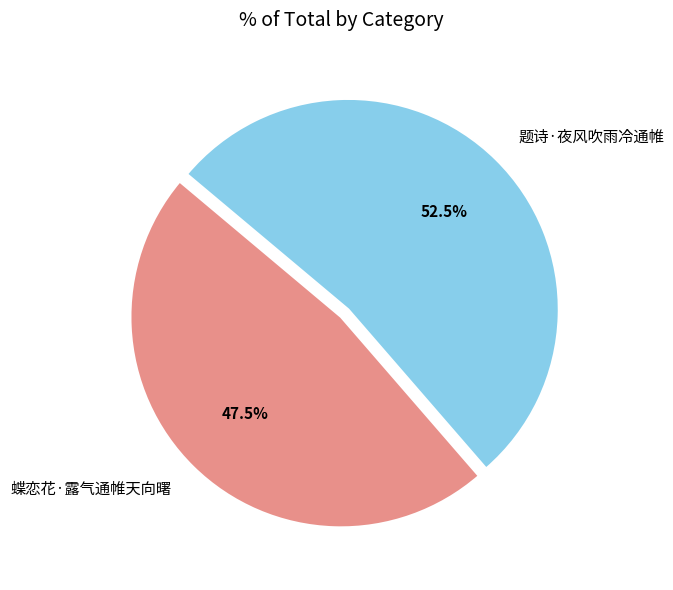

What is the smallest slice in the pie chart?

蝶恋花·露气通帷天向曙